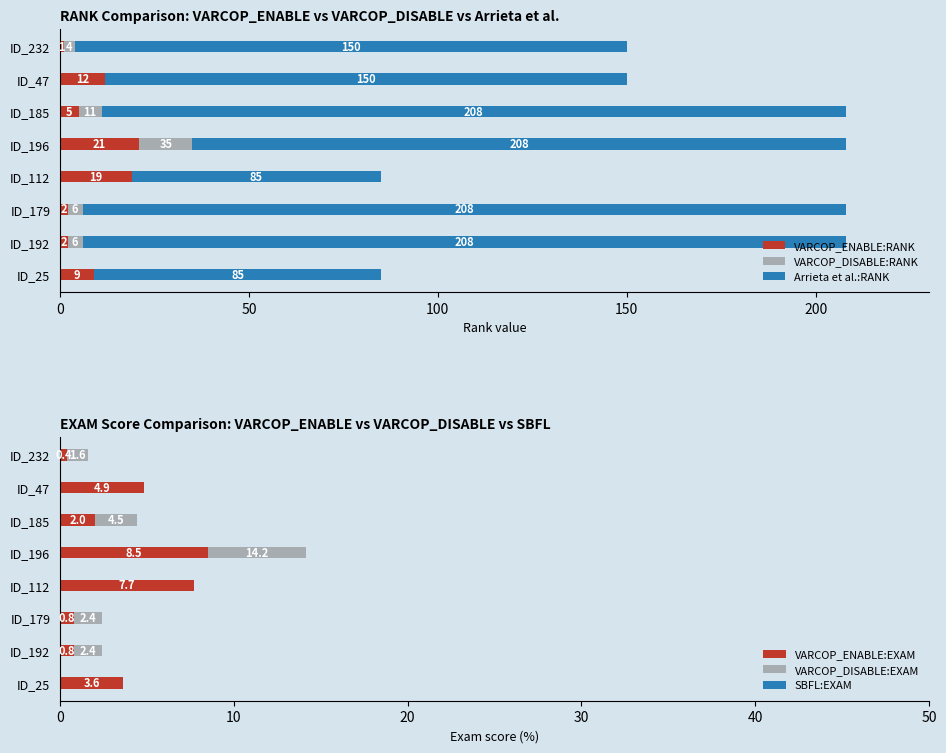

At which label is VARCOP_ENABLE:RANK closest to 11?

ID_47